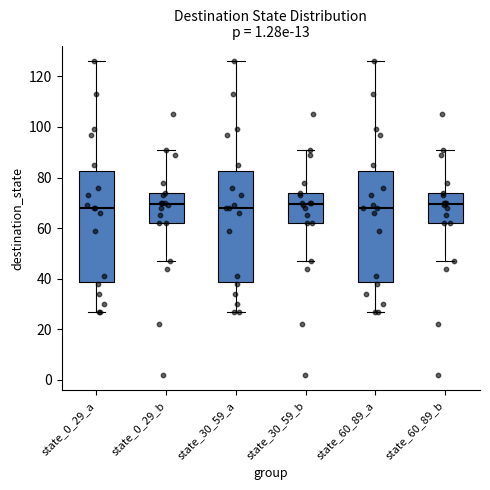

Reading left to right, transcribe this box plot: for each box, give where its median line is, the range the box spans, and where its two whiskers end, as read against the y-axis. The values are not printed on the chart, so give them approximately, as read against the axis.

state_0_29_a: median 68, box 38 to 82, whiskers 28 to 126
state_0_29_b: median 70, box 62 to 74, whiskers 48 to 92
state_30_59_a: median 68, box 38 to 82, whiskers 28 to 126
state_30_59_b: median 70, box 62 to 74, whiskers 48 to 92
state_60_89_a: median 68, box 38 to 82, whiskers 28 to 126
state_60_89_b: median 70, box 62 to 74, whiskers 48 to 92